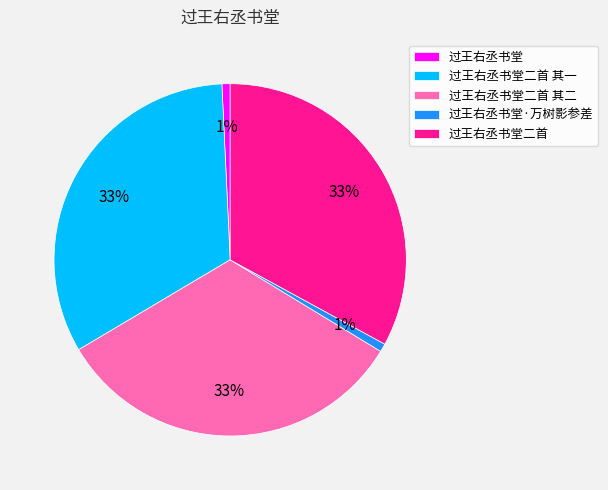

Is there a majority slice in this chart?

No